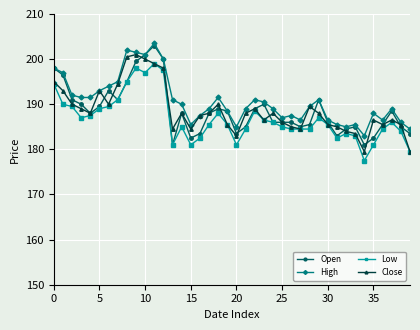

What is the value of the Open point at the 12th from the left?

203.0